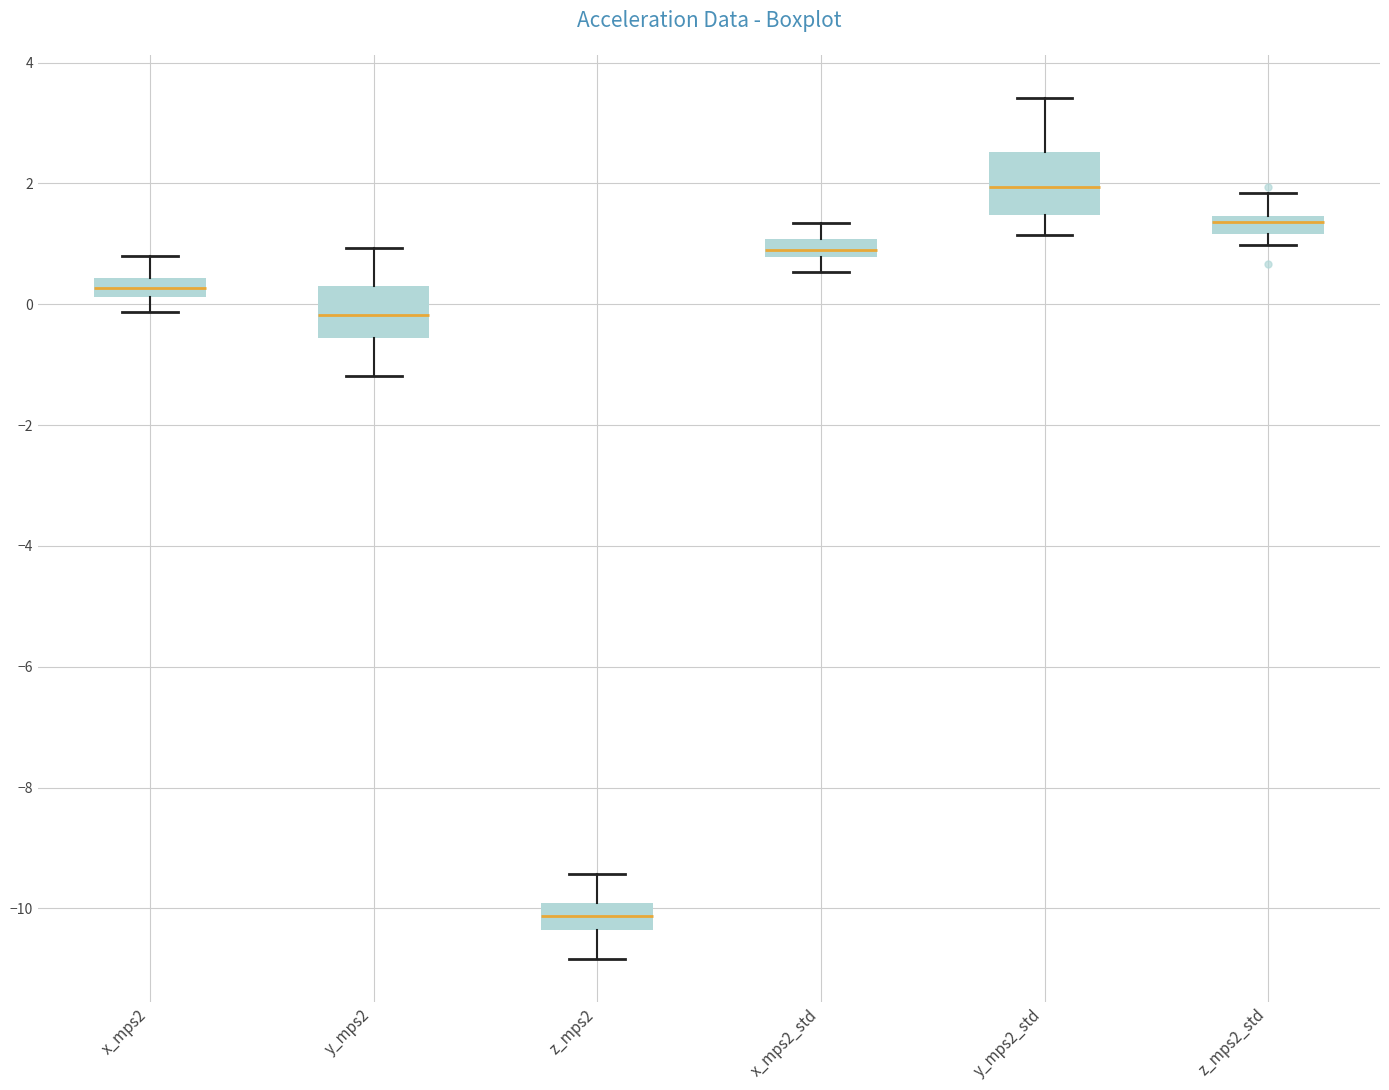

Which box has the lowest median line?

z_mps2